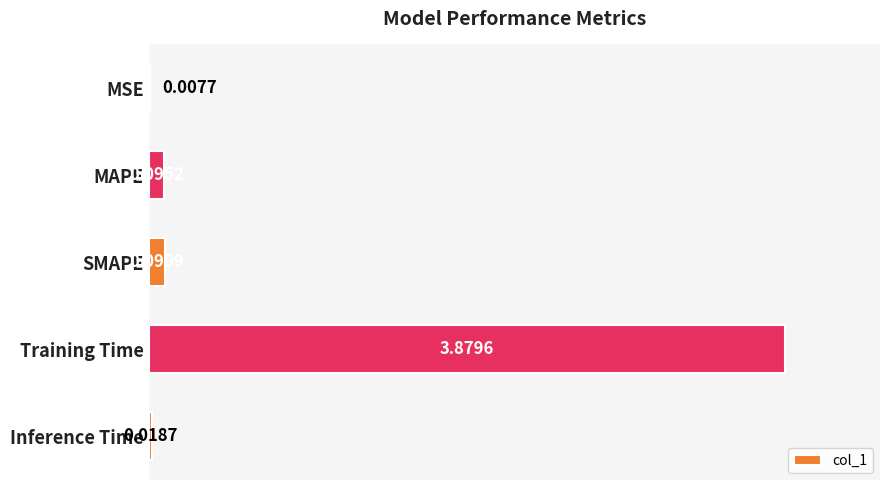

At which label is the value closest to 1?

SMAPE